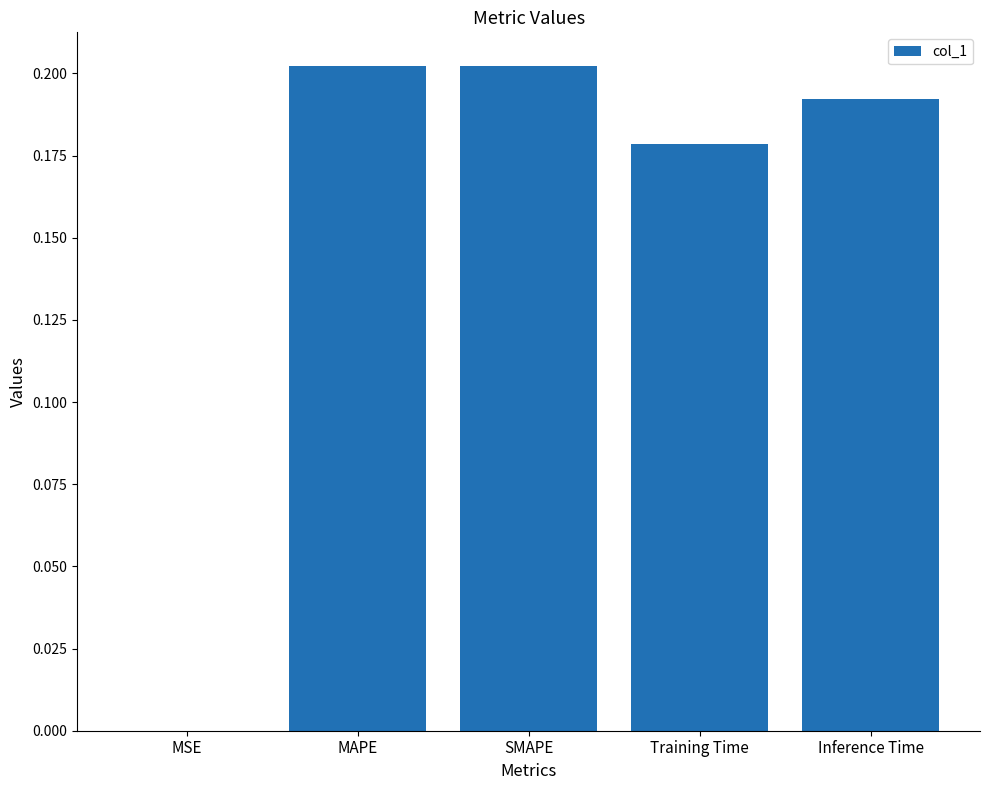

The value at Inference Time is 0.3. True or false?

False